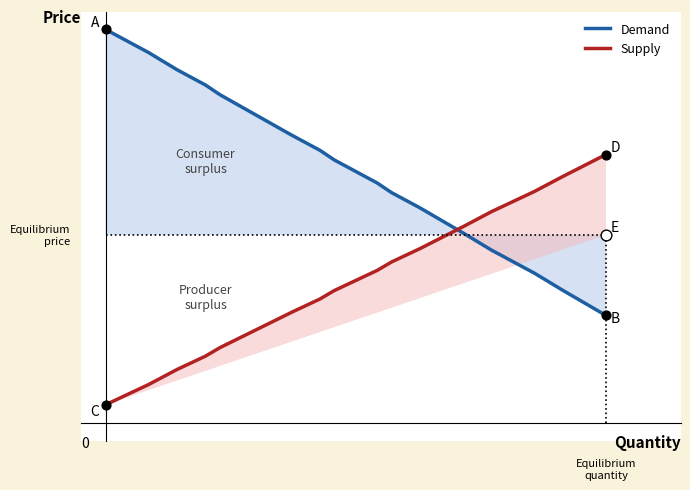

Is the value of Supply at 4 greater than the value of Demand at 4?

No